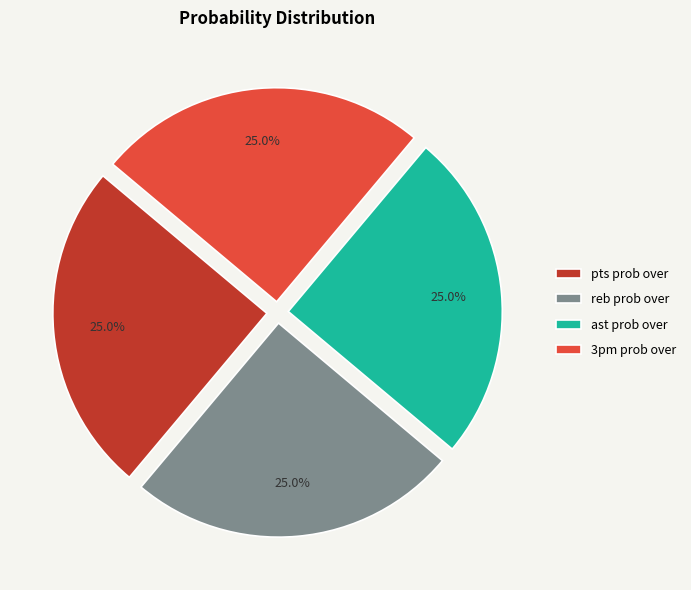

What portion of the pie excludes 3pm prob over?

75.0%